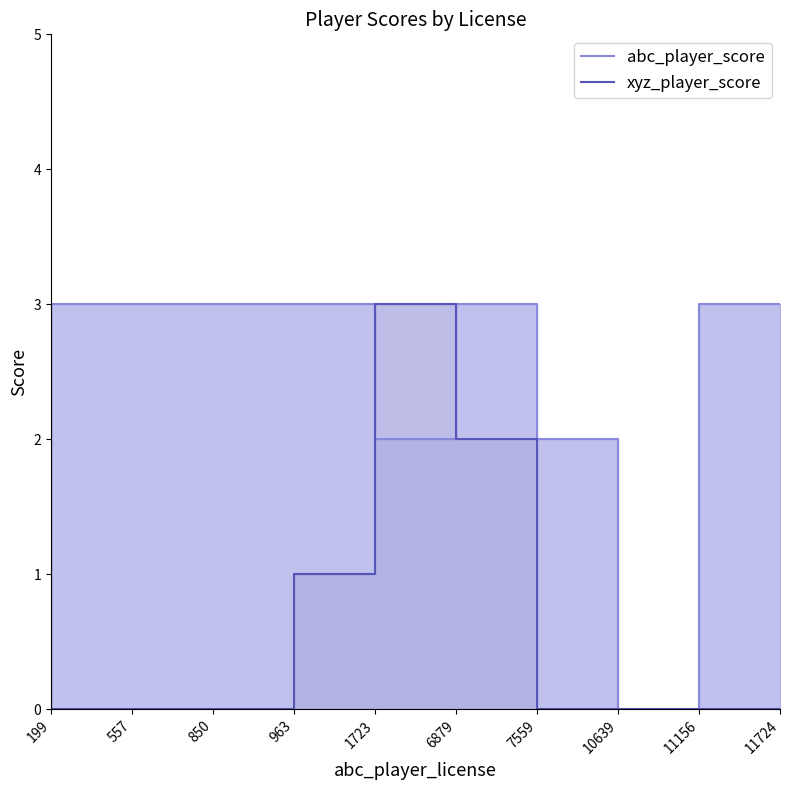

How many data points in abc_player_score are less than 3?

4